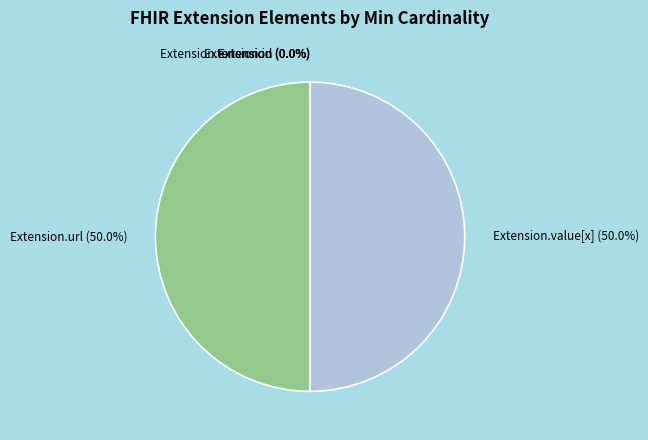

What percentage do Extension and Extension.url together represent?

50.0%